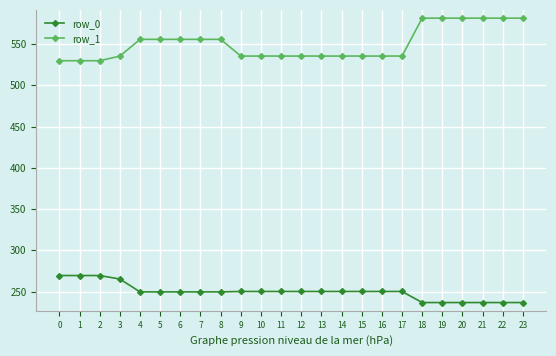

Which series changed the most between 7 and 12?

row_1